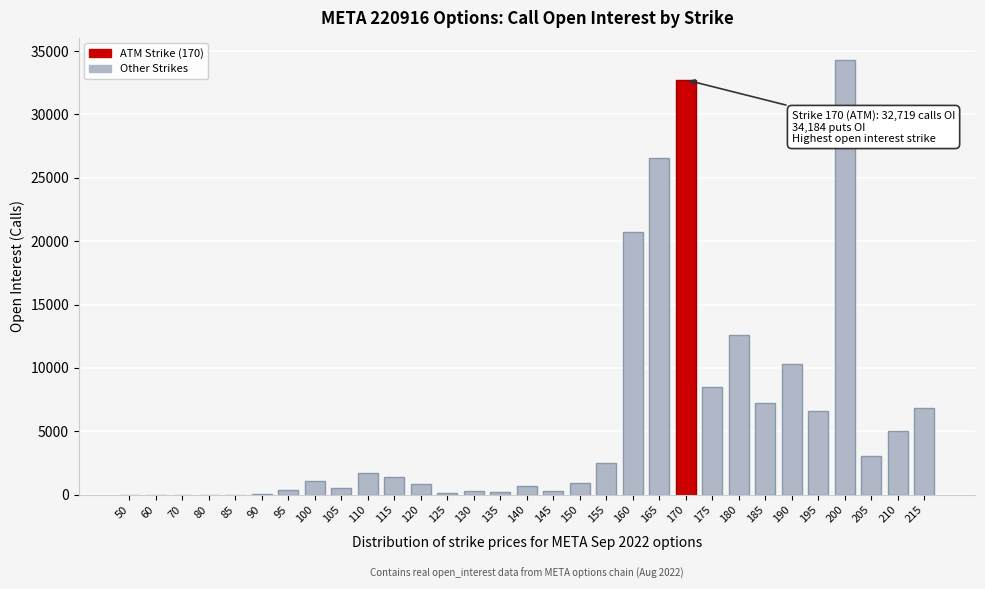

The value at 185 is 10278. True or false?

False